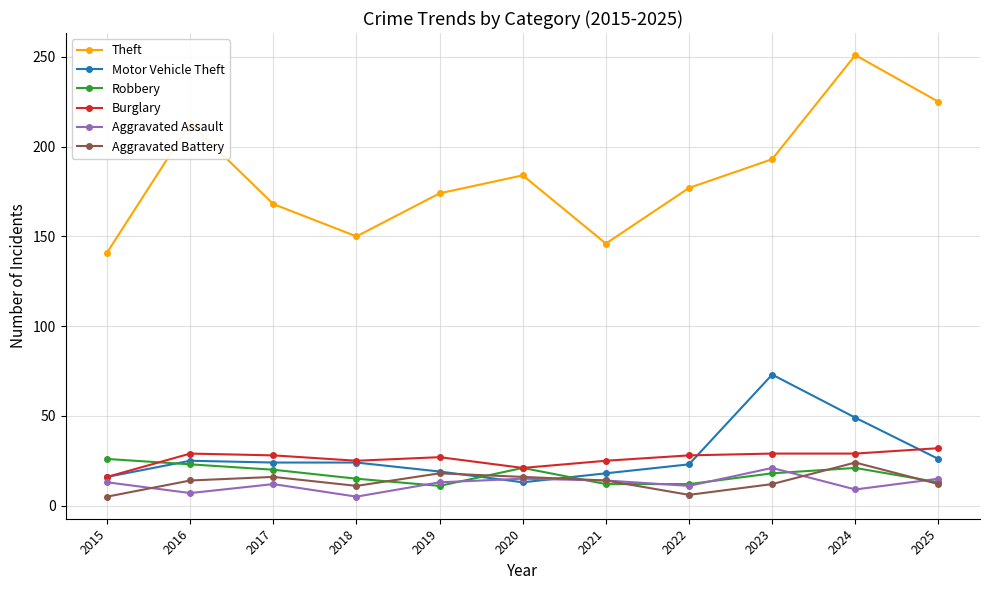

At which category does Theft reach its first local peak?

2016